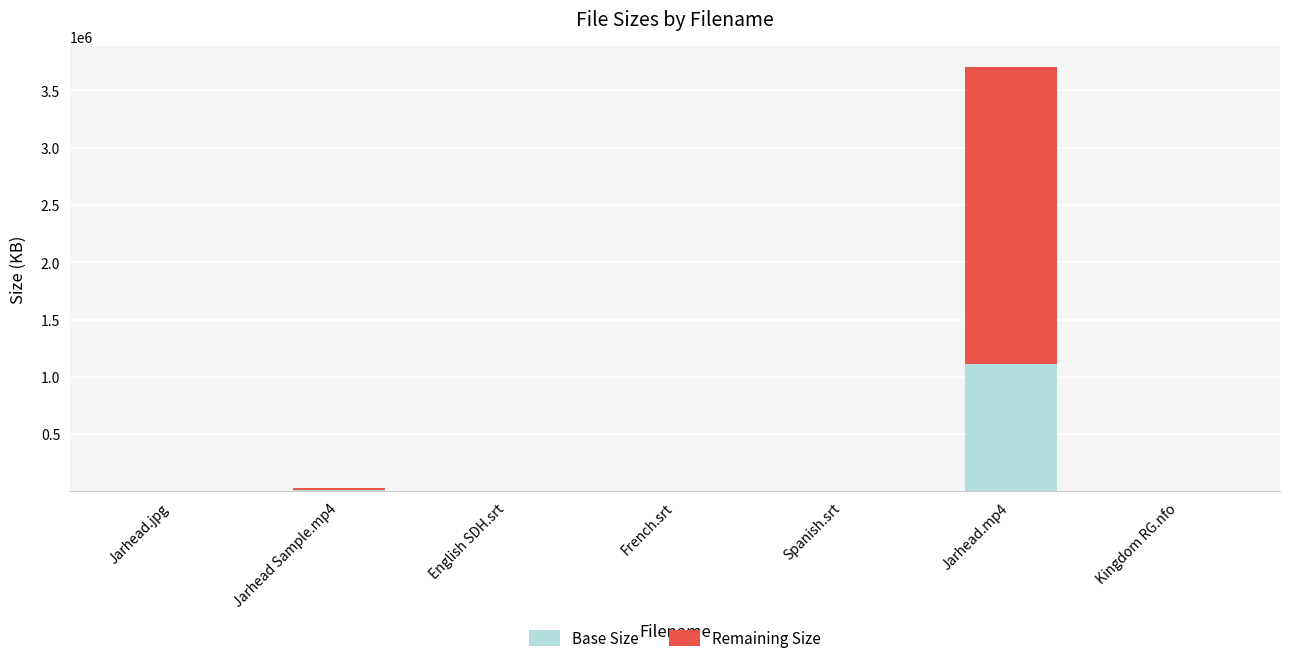

At which category is the sum across all series the highest?

Jarhead.mp4